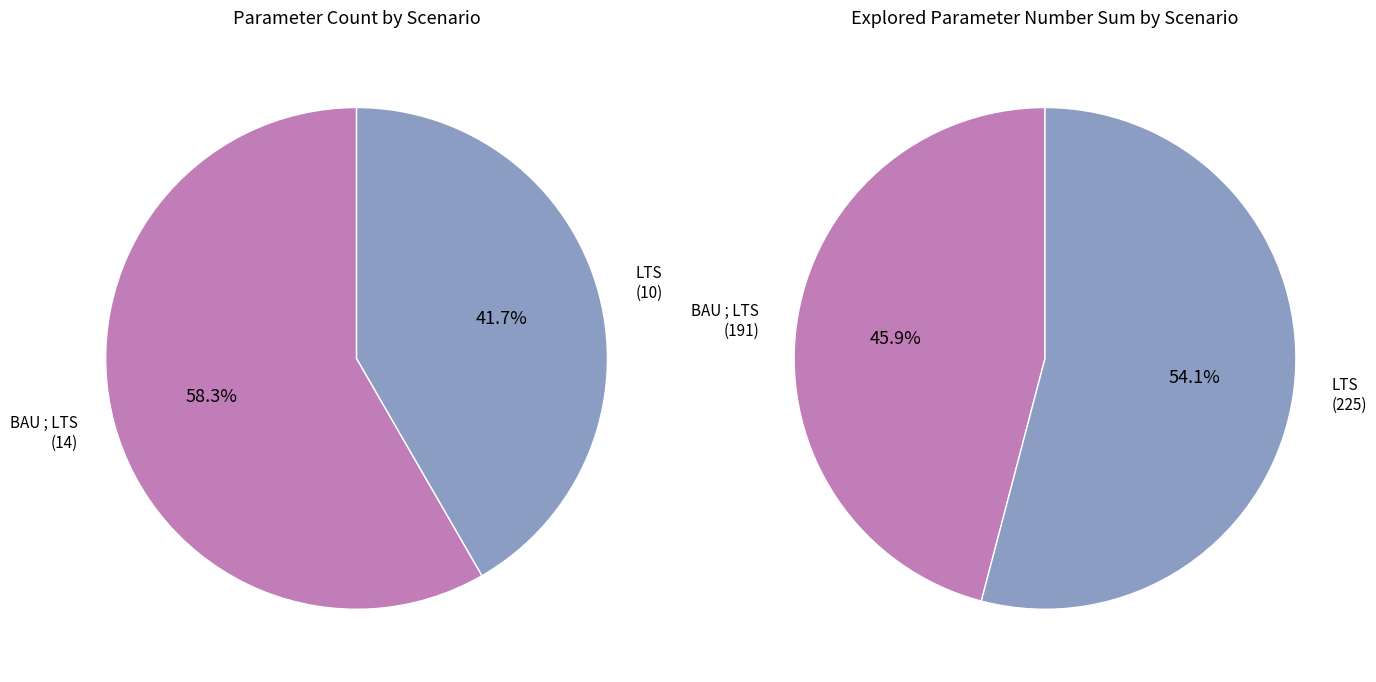

Which category has the smallest portion of the pie?

LTS